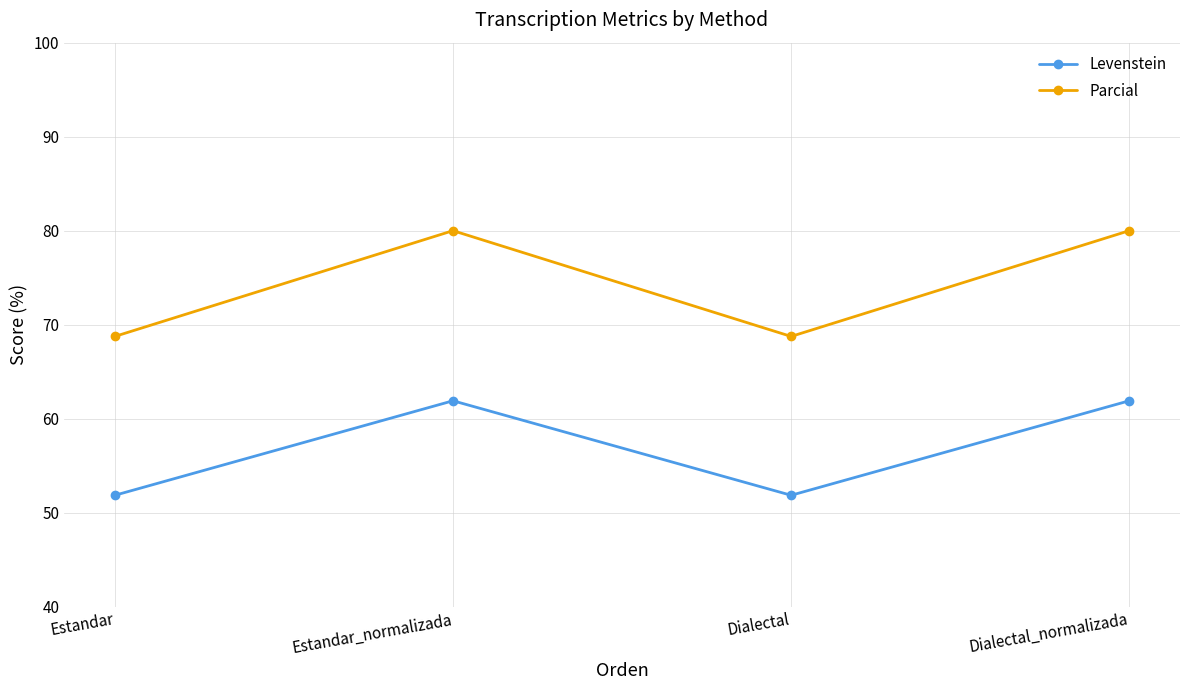

Which series has the widest spread of values?

Parcial